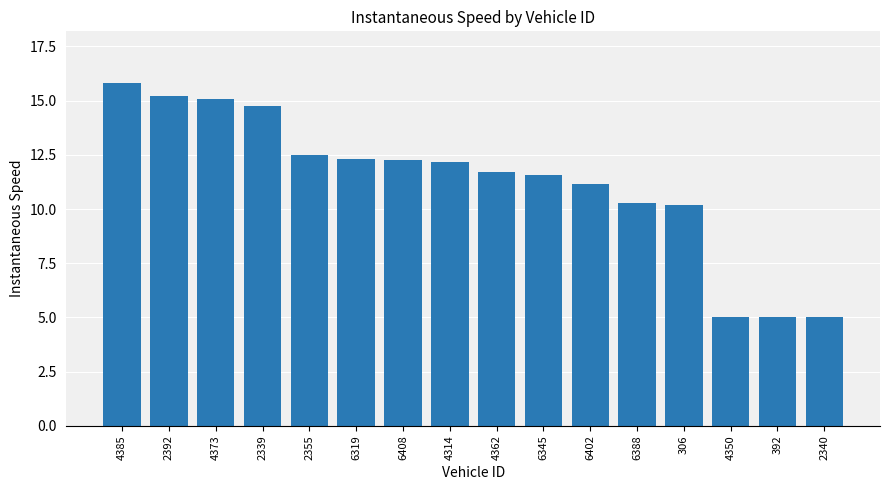

At which label does the data first exceed 12?

4385